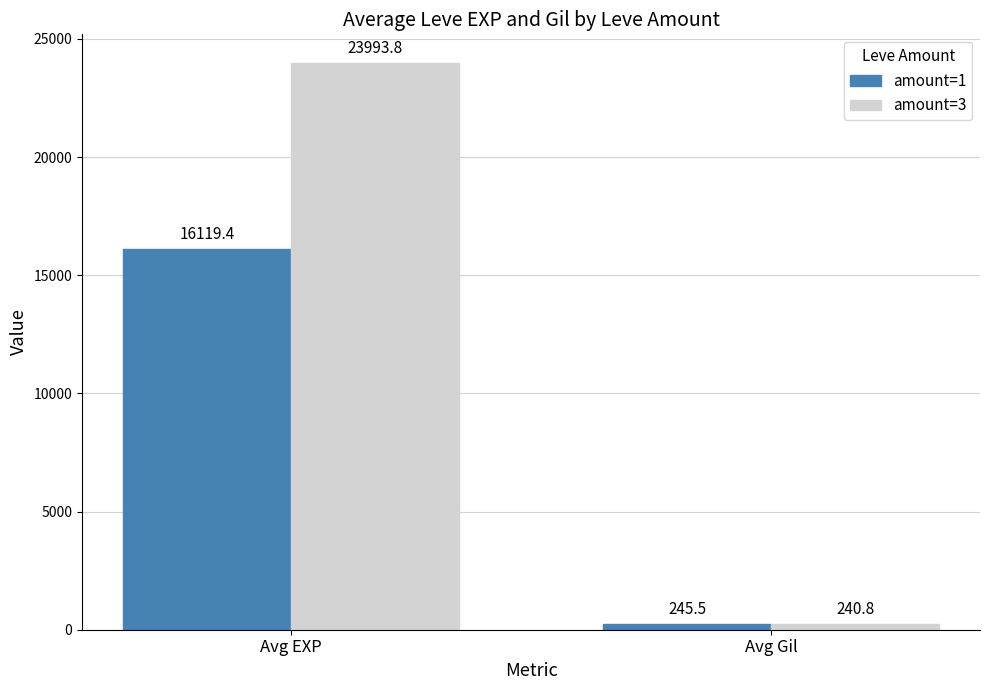

Reading right to left, what are all the values shown in this chart?

amount=1: Avg Gil=245.5	Avg EXP=16119.4
amount=3: Avg Gil=240.8	Avg EXP=23993.8